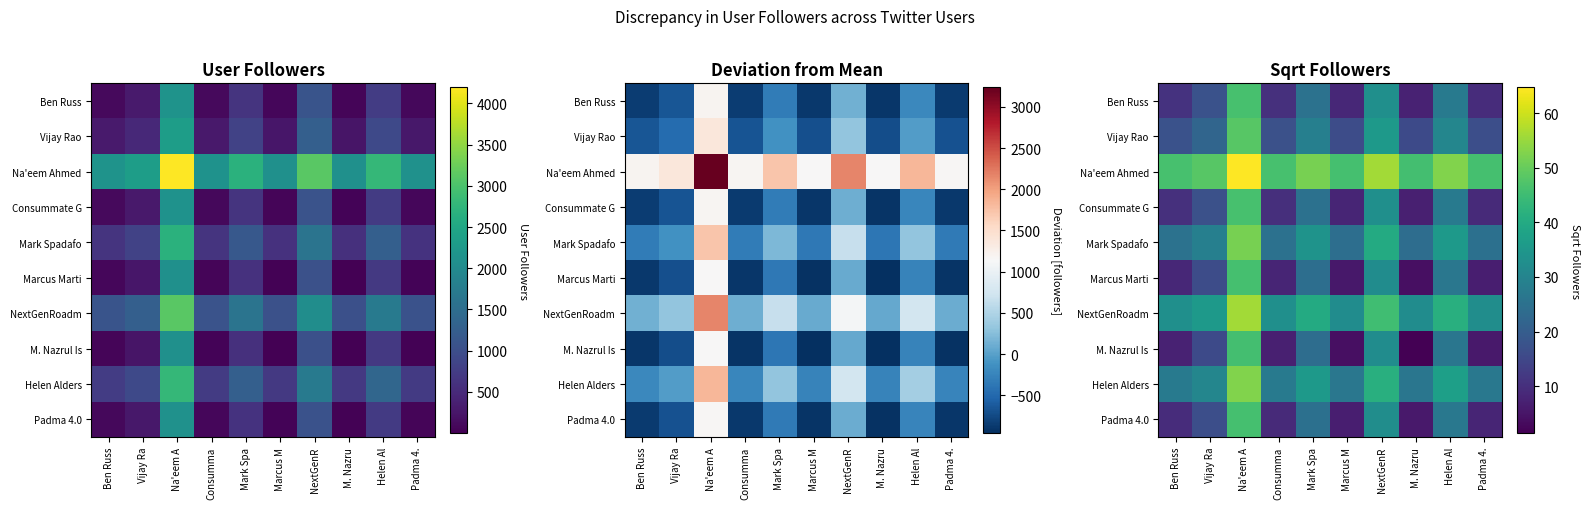

What is the average value of the Padma 4.0 series?

18.6